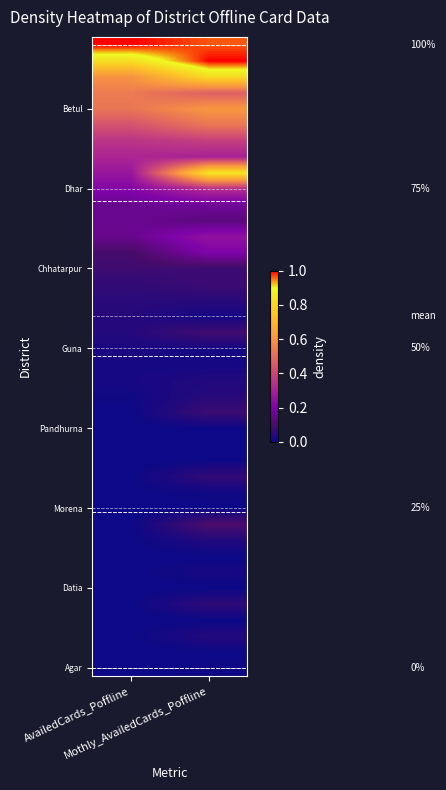

What is the maximum value shown in the chart?

1.0